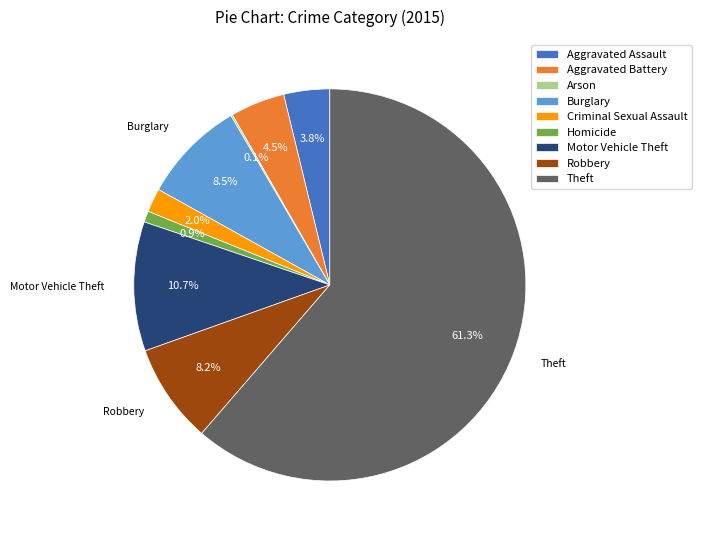

How much of the chart is everything except Burglary?

91.5%